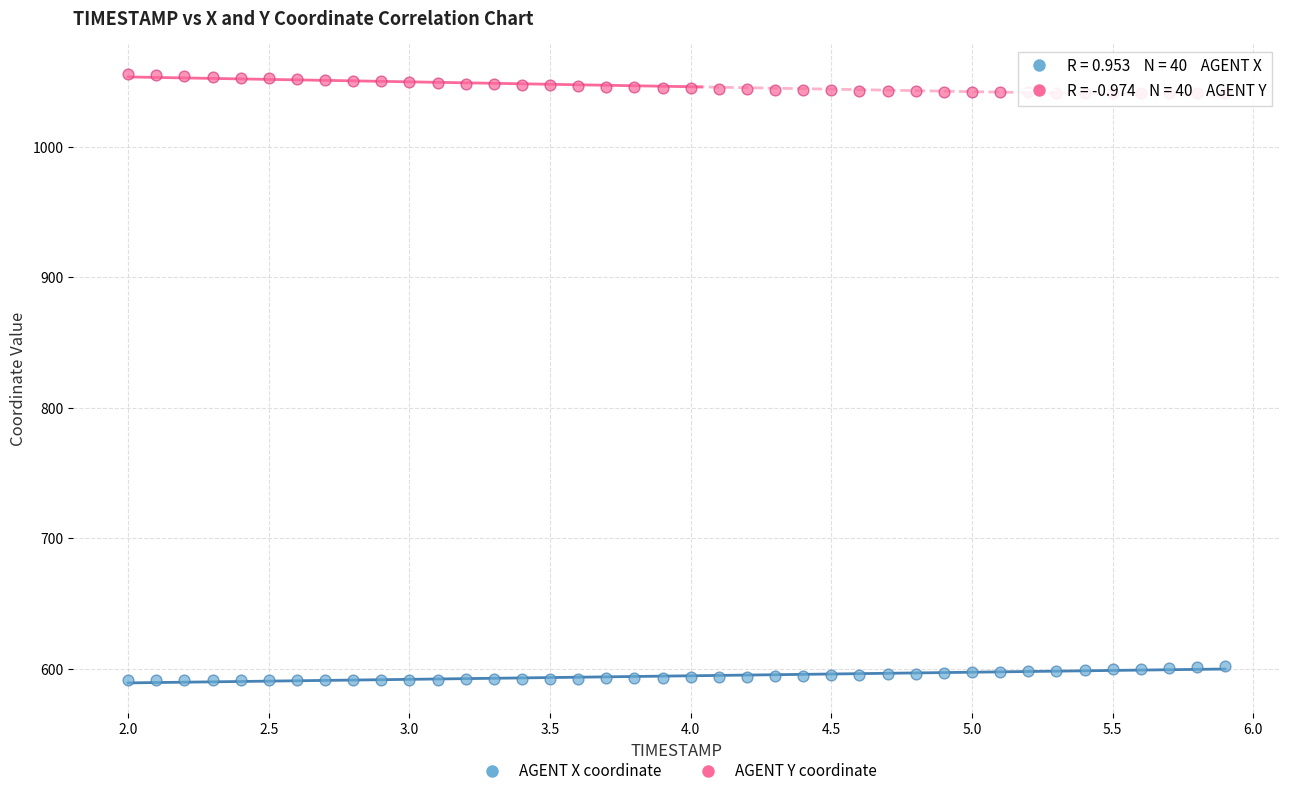

Which series reaches the minimum Y coordinate?

AGENT X coordinate